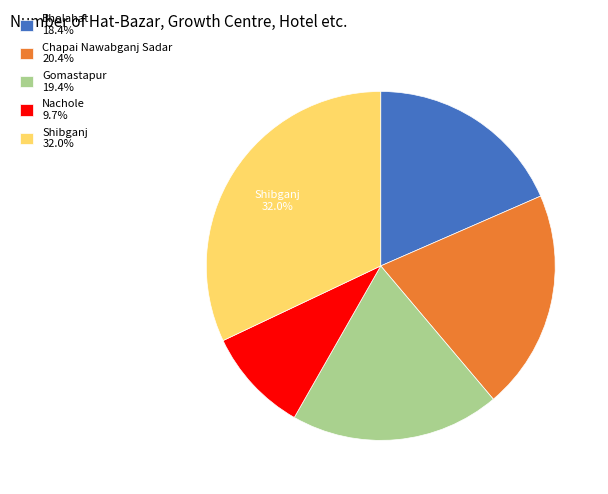

To the nearest percent, what is the difference between the Gomastapur and Shibganj slice percentages?

13%